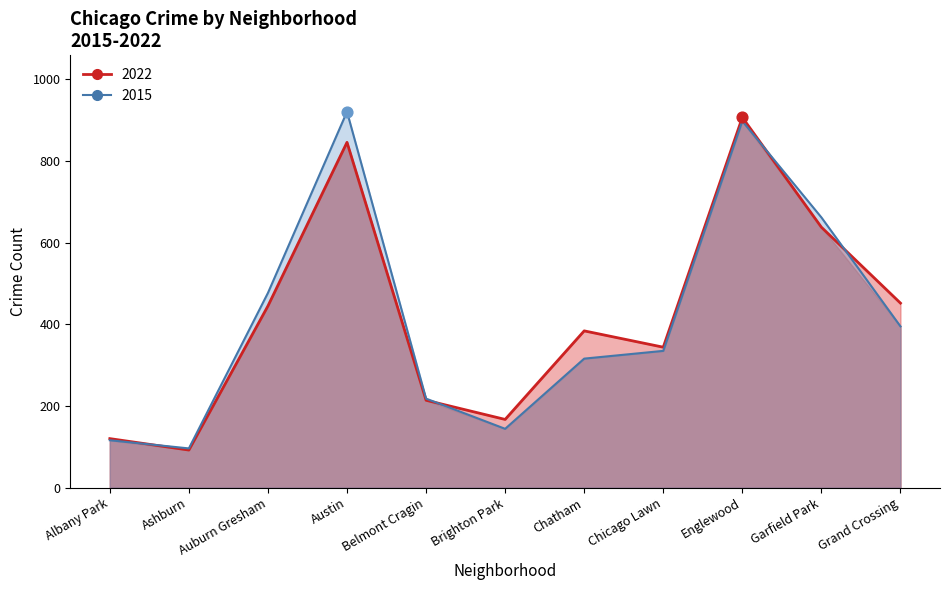

Is the value of 2022 at Chicago Lawn greater than the value of 2015 at Grand Crossing?

No